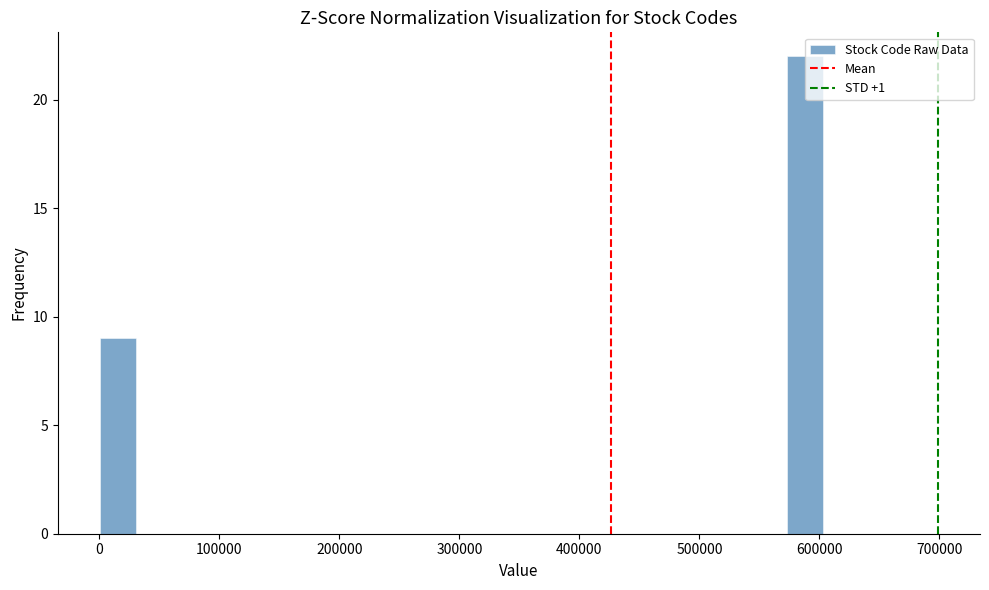

Read against the x-axis, roughly where is the centre of the tallest bar?

590000